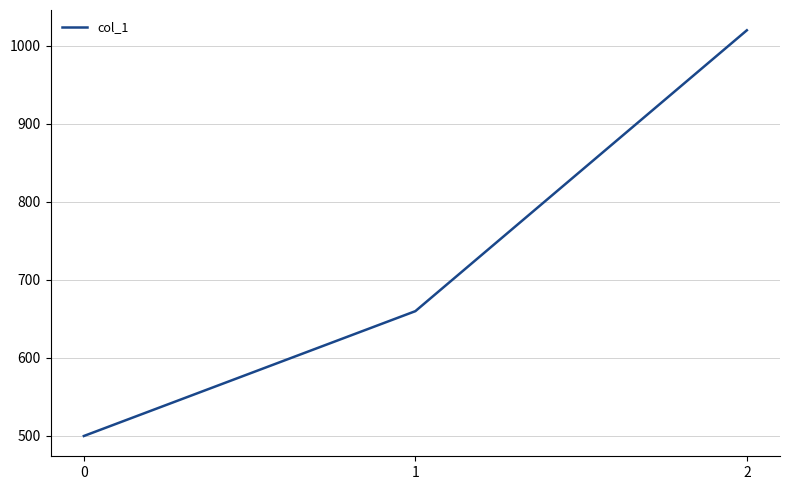

Rank the categories by value from highest to lowest.

2, 1, 0